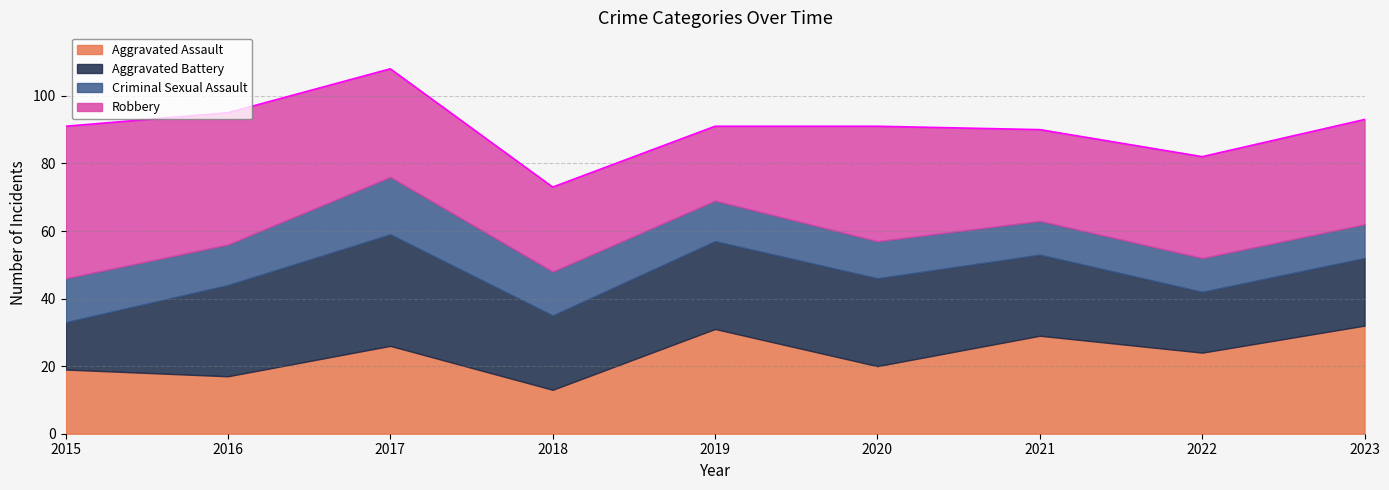

What is the total value across all series at 2018?

73